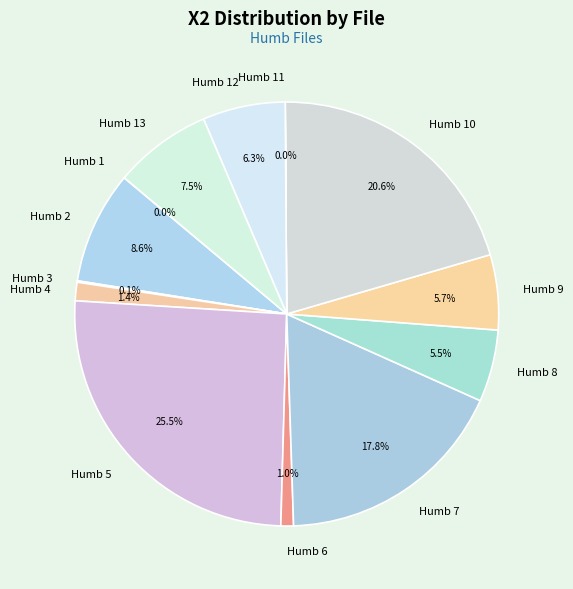

Does any single category account for the majority?

No